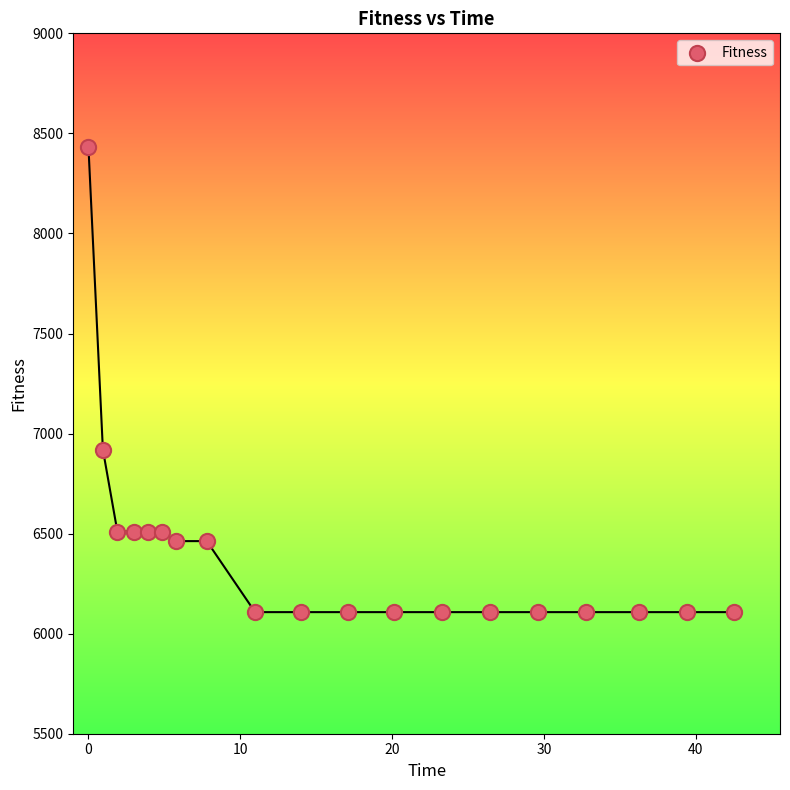

What Y value in the scatter plot is closest to 7269?

6919.8